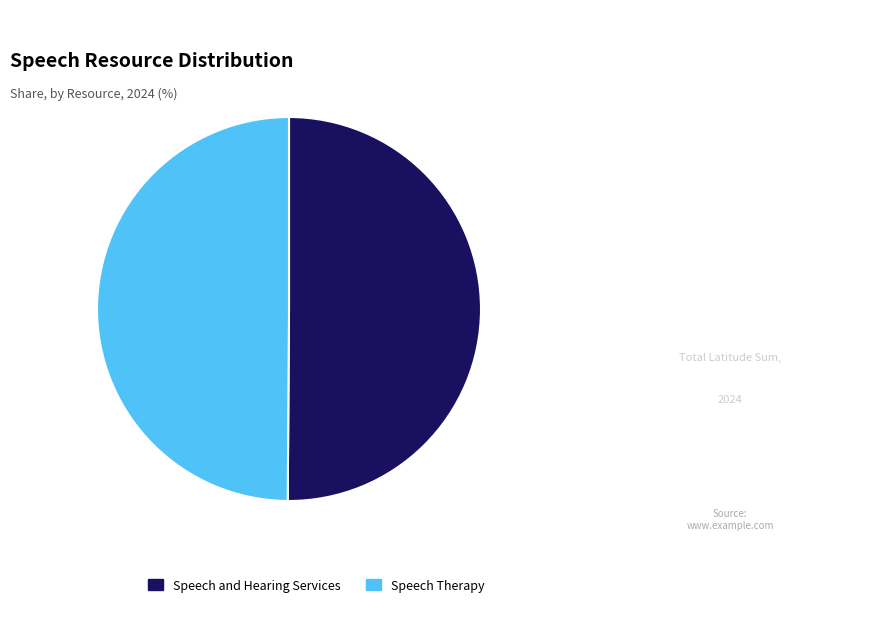

How many slices are in this pie chart?

2